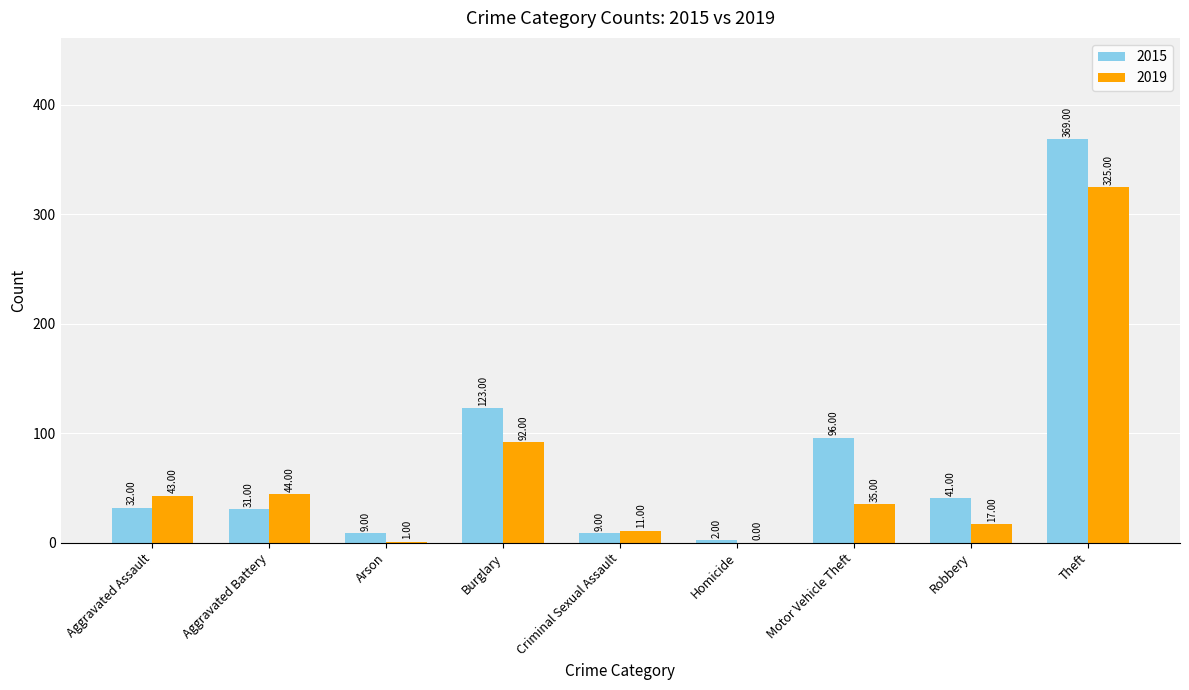

How many categories are shown in the chart?

9